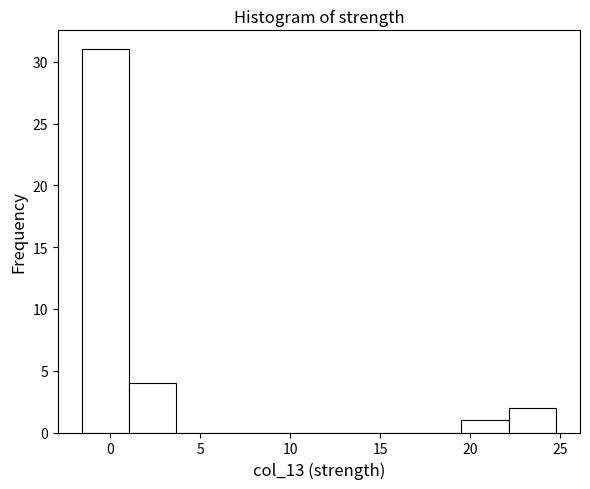

Over which range of the x-axis is the bar tallest?

-1.5 to 1.0